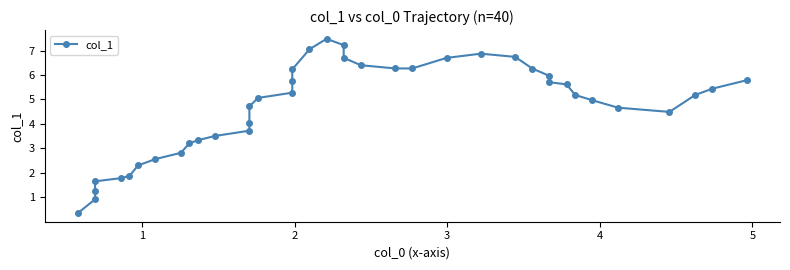

How many values are below 5?

18